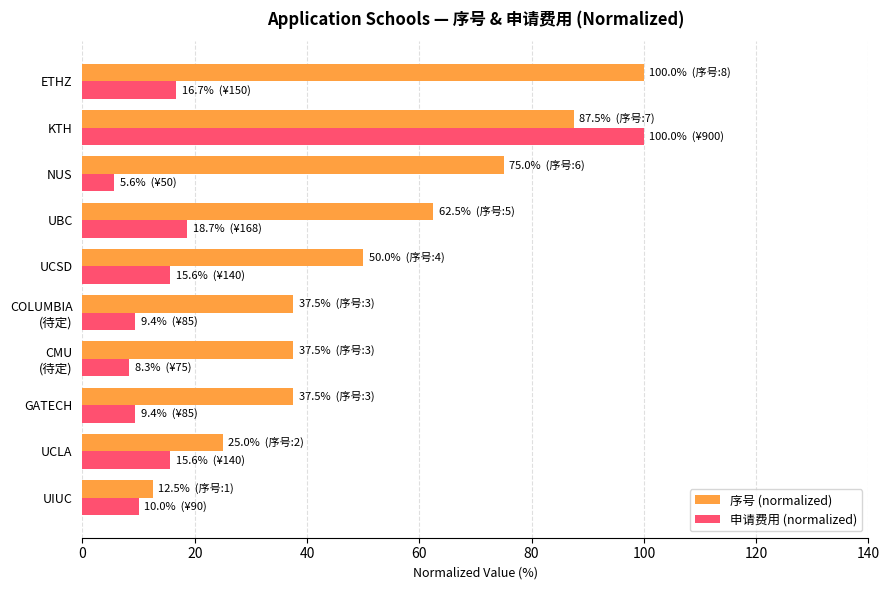

What is the difference between the maximum and second lowest values in the 序号 (normalized) series?

75.0